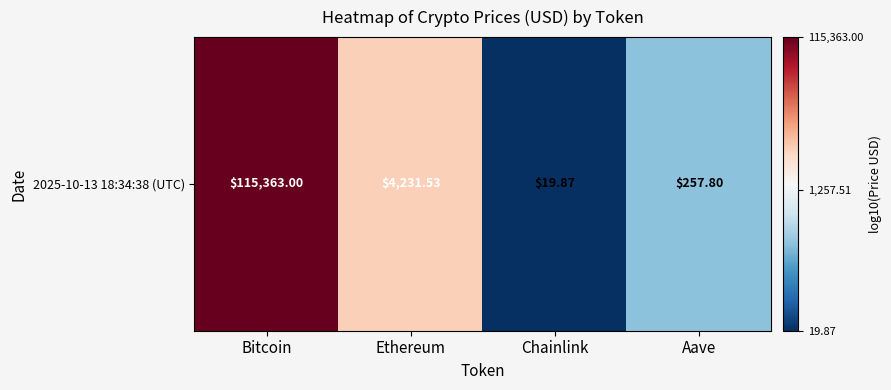

What is the difference between the second highest and minimum values?

2.3